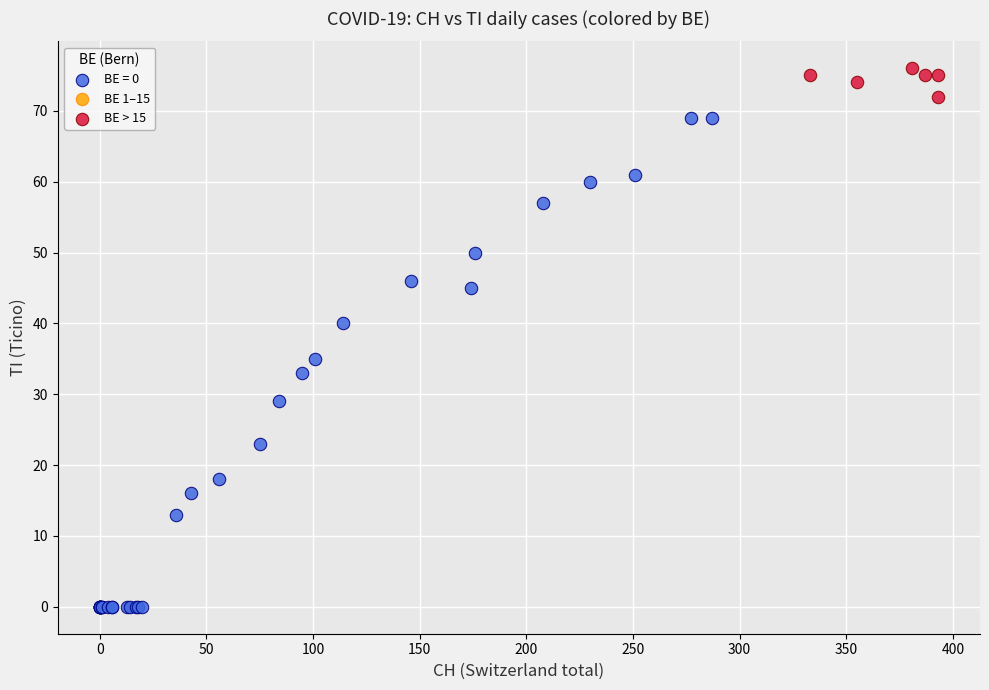

Which series contains the highest Y value?

BE > 15